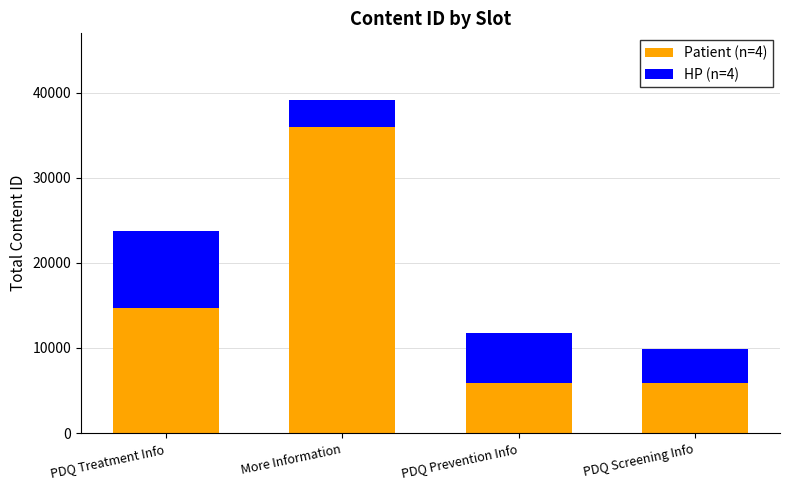

What is the value of the Patient (n=4) bar at the 1st from the left?

14681